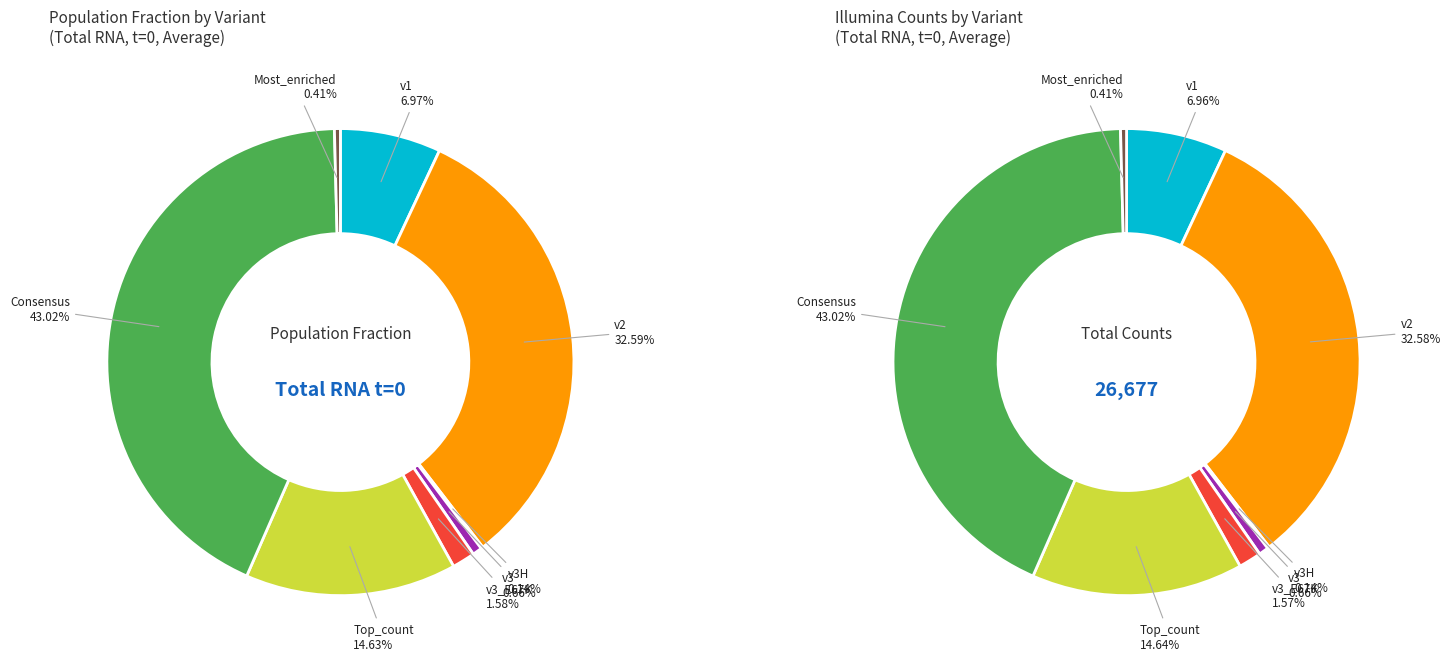

Between v3_E67K and v2, which is larger?

v2